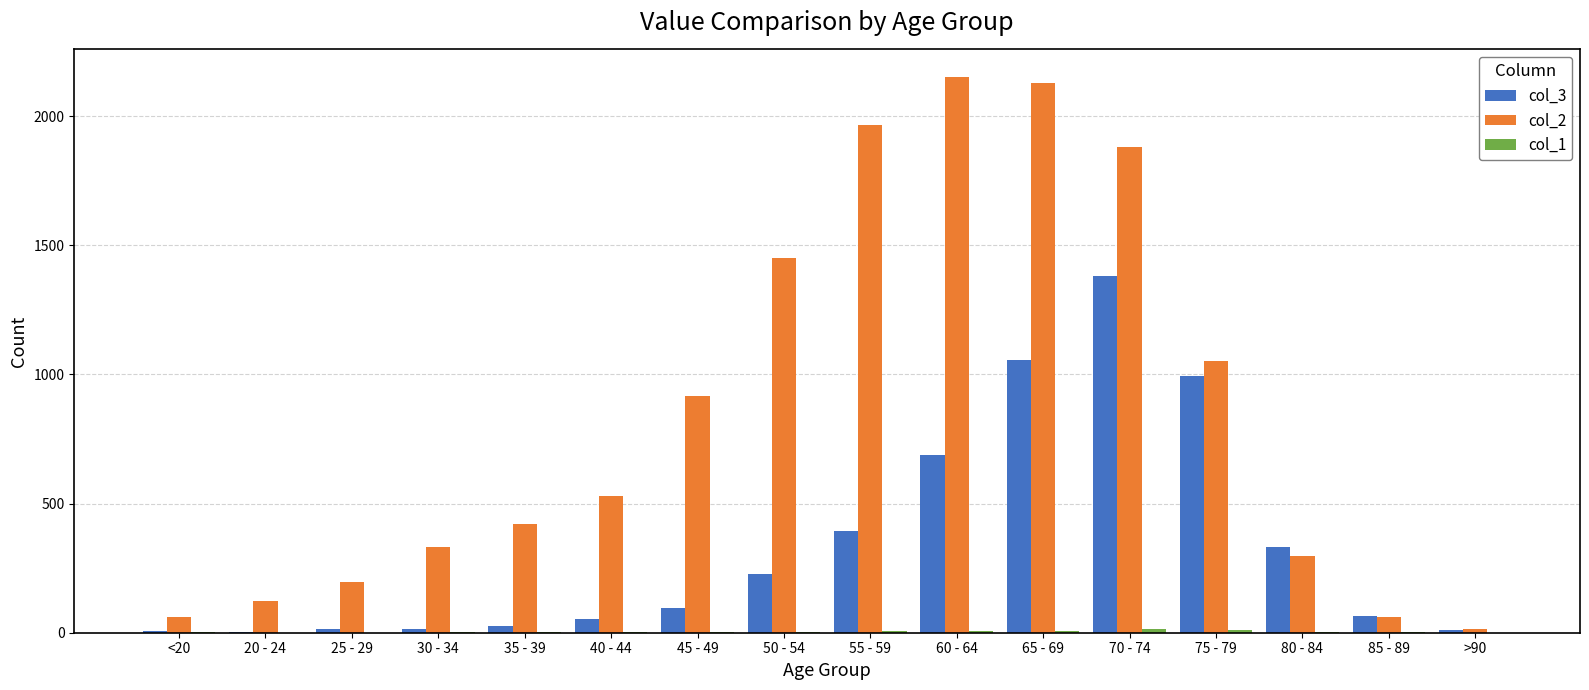

The value of col_3 at 75 - 79 is 993. True or false?

True